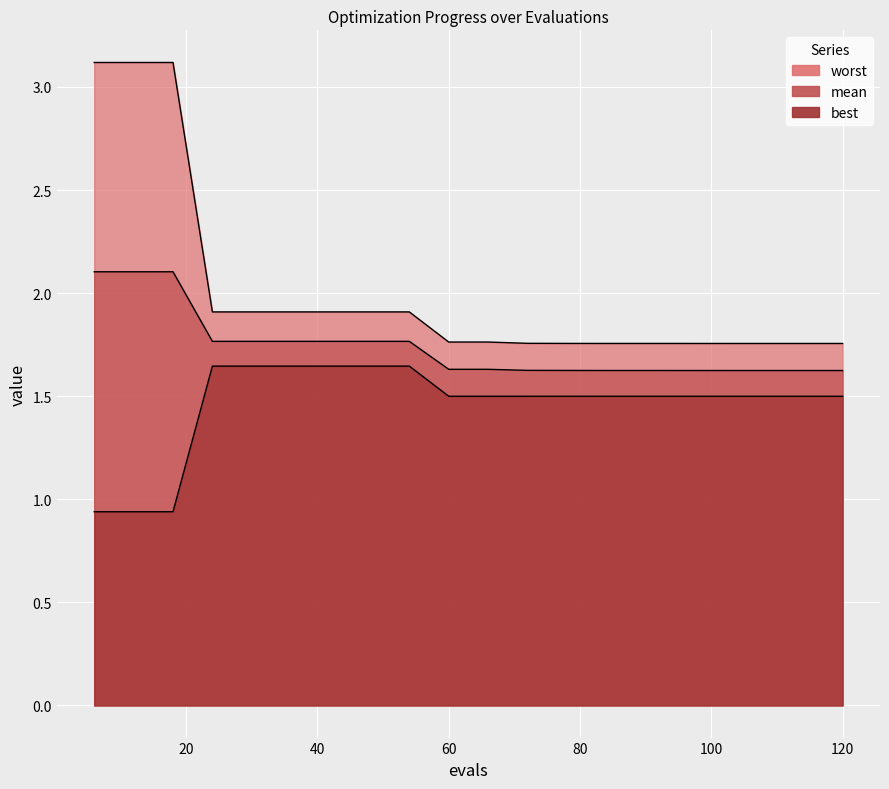

Between 60 and 42, which is larger?

42